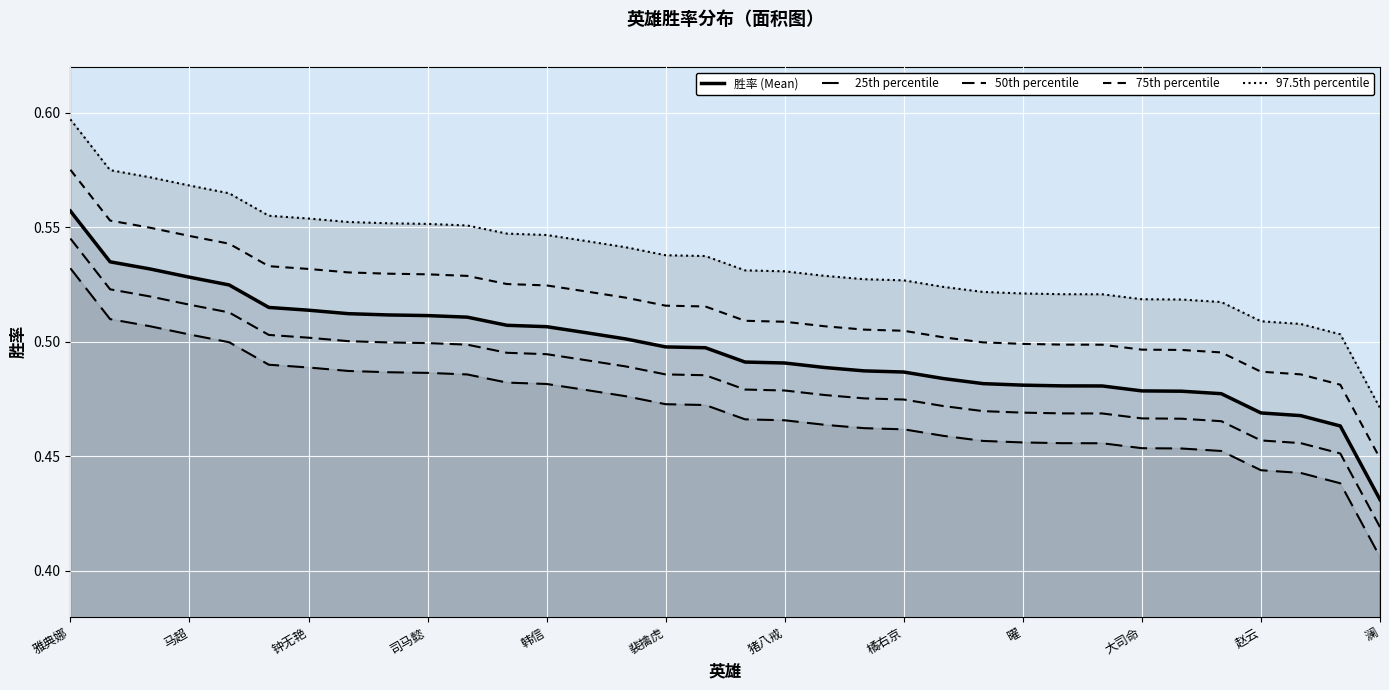

Between 钟无艳 and 司马懿, which is larger?

钟无艳